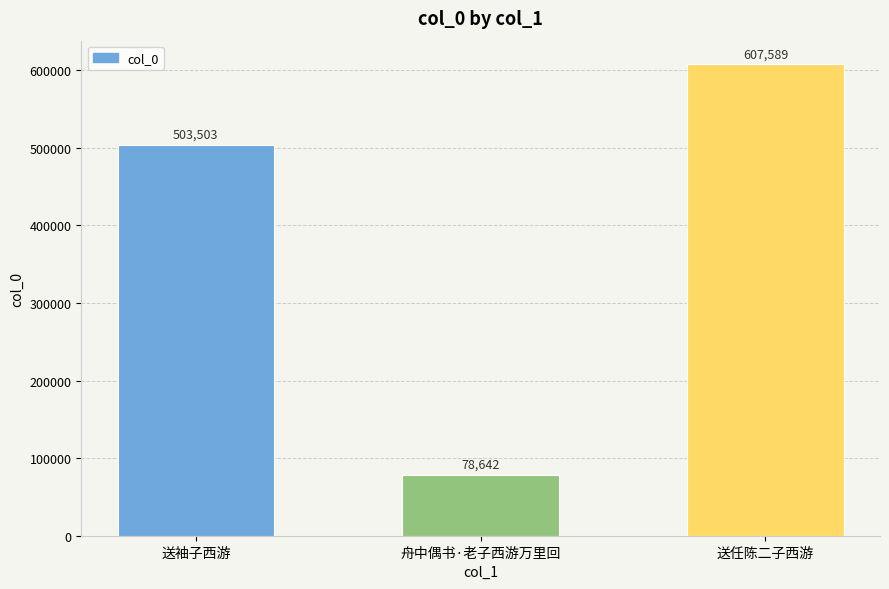

Count the values in the range 78642 to 607589.

3